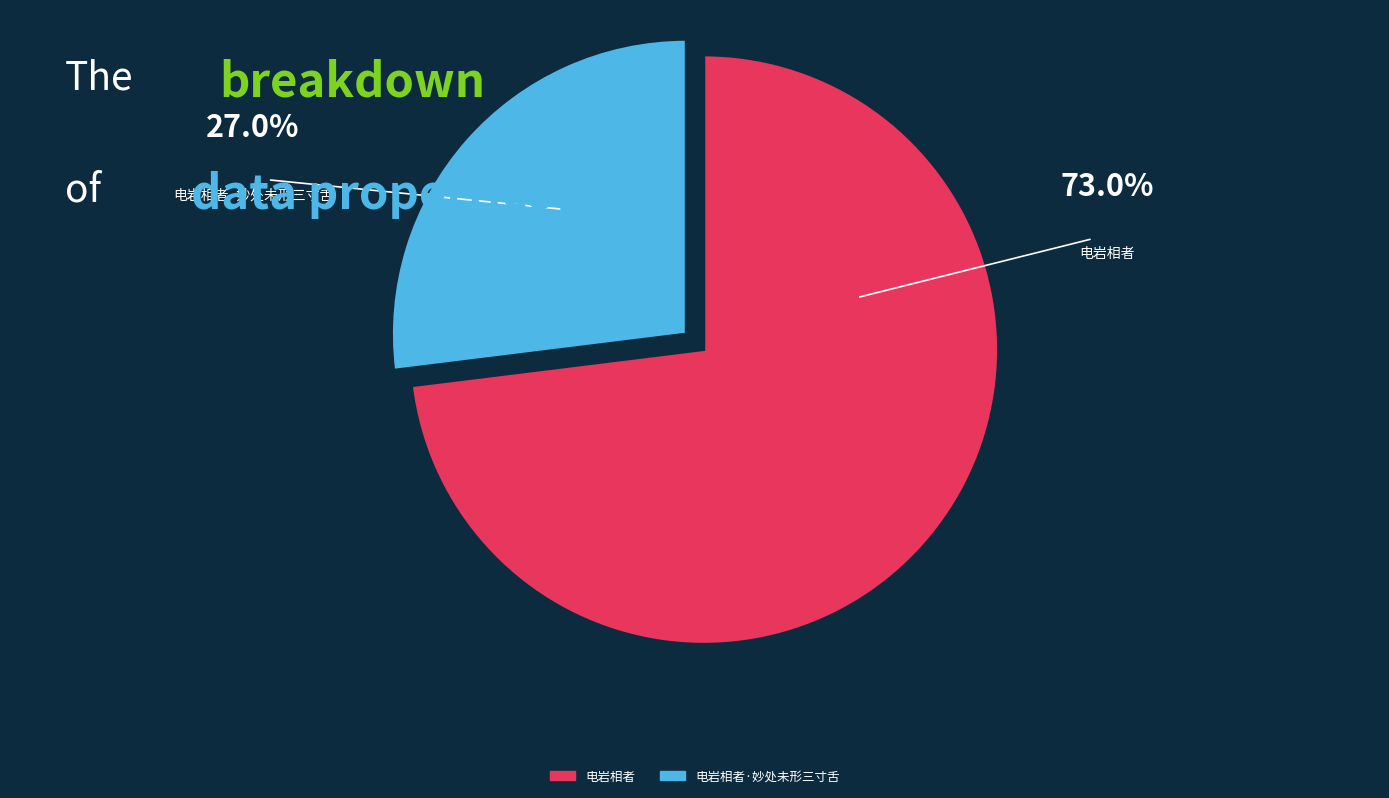

How many slices are in this pie chart?

2